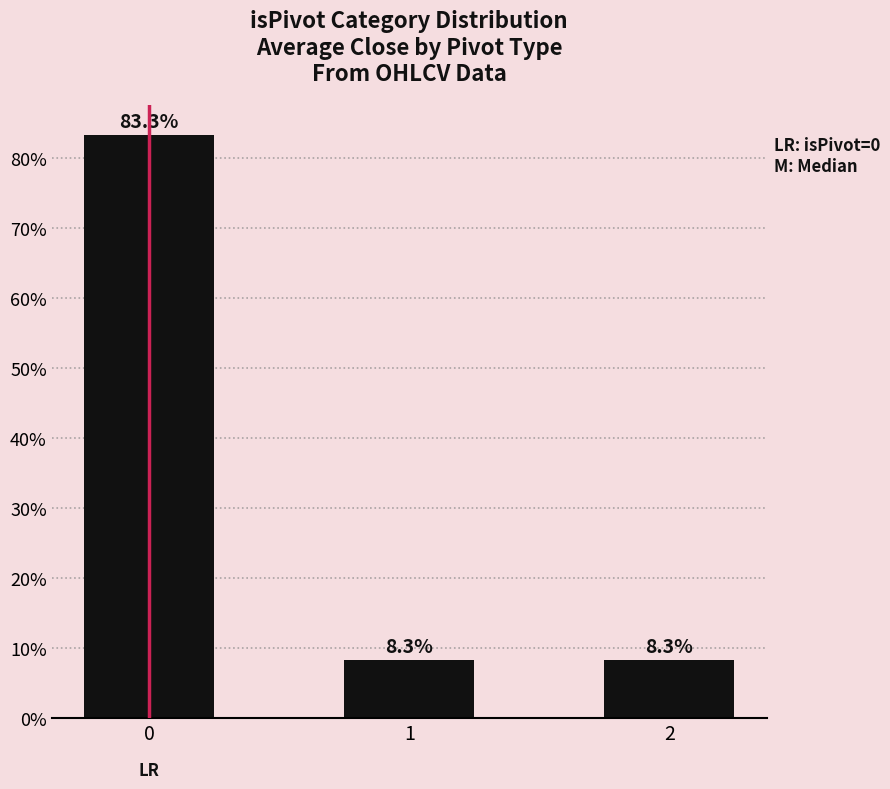

What is the minimum value shown in the chart?

8.3